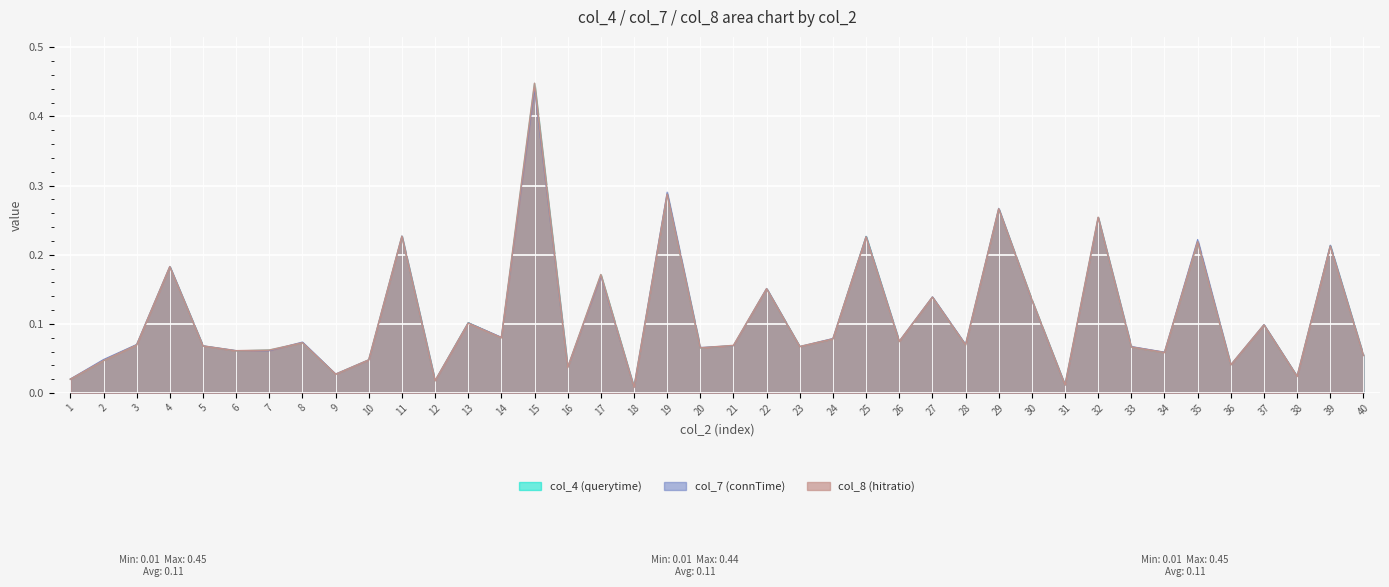

At which category does col_7 (connTime) reach its first local peak?

4